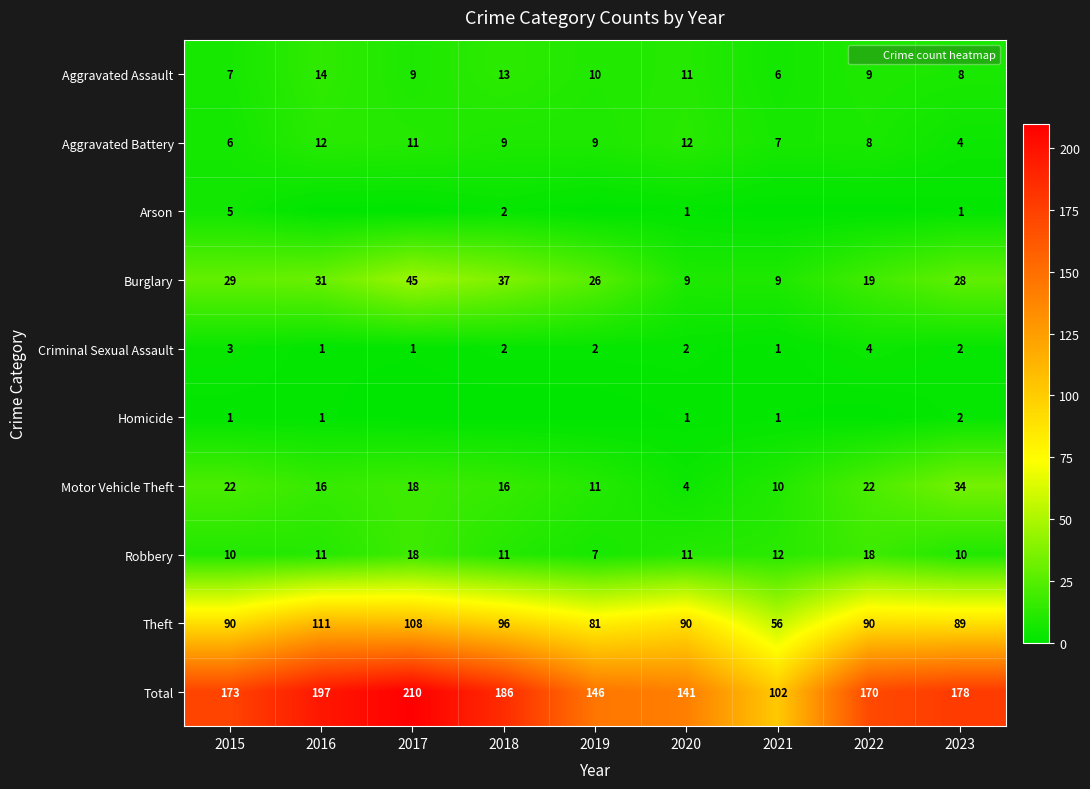

At which category is the sum across all series the highest?

2017